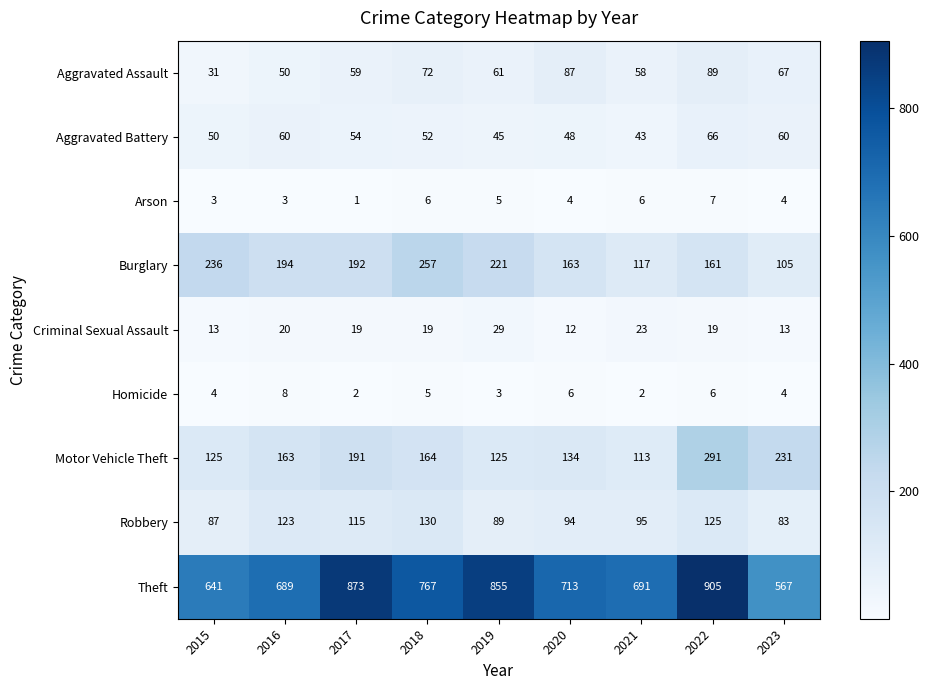

Which series has the largest total across all categories?

Theft